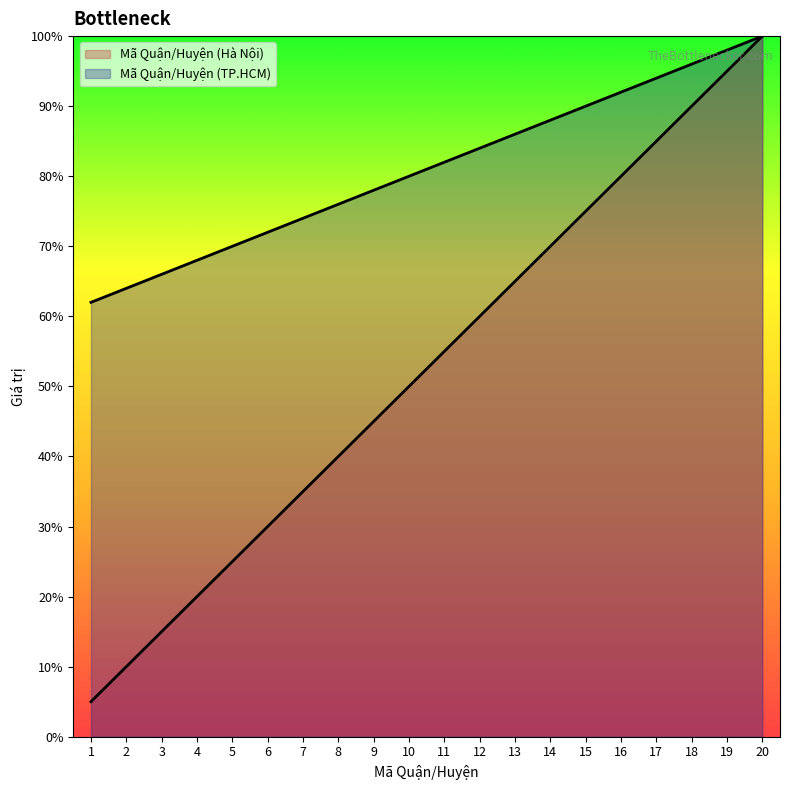

Where does the Mã Quận/Huyện (TP.HCM) series first go above 82?

12